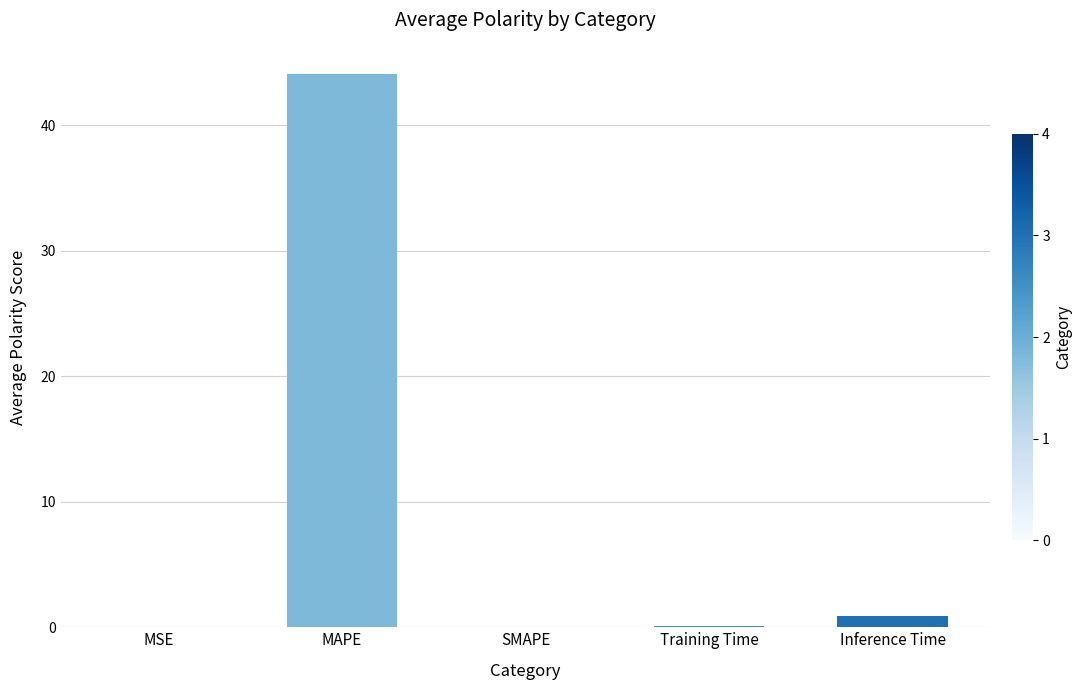

Does the chart contain stacked bars?

No